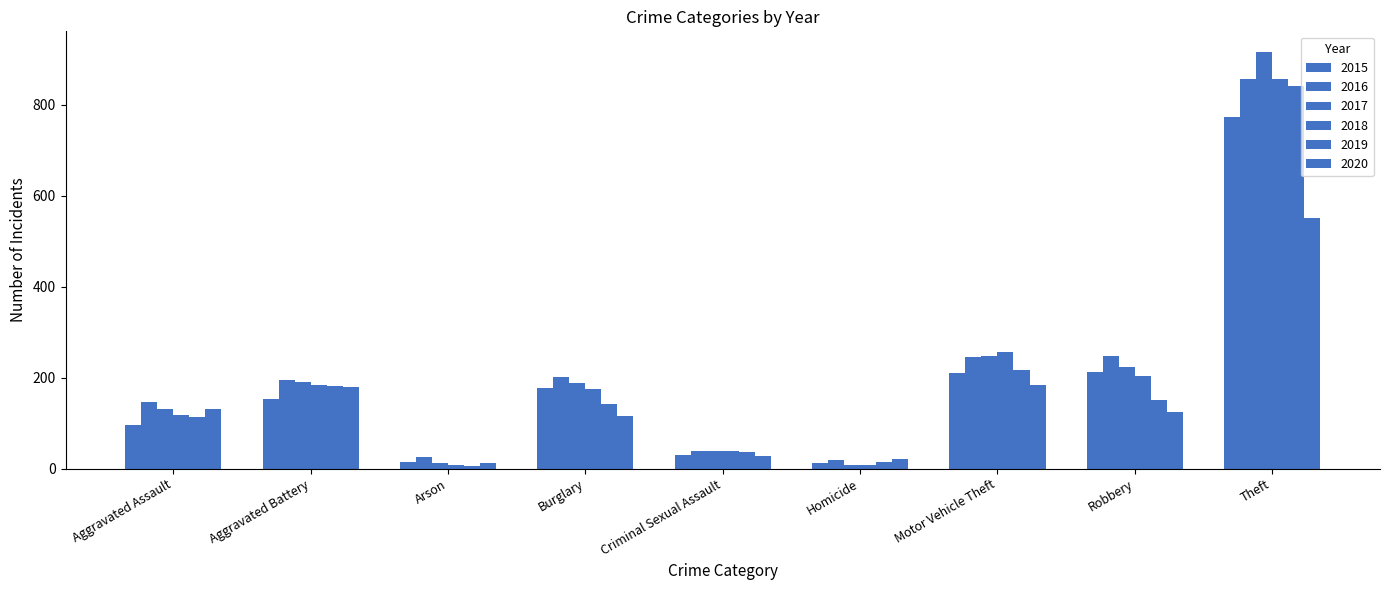

Reading left to right, list all the values displayed in this chart.

2015: Aggravated Assault=95	Aggravated Battery=154	Arson=15	Burglary=178	Criminal Sexual Assault=31	Homicide=13	Motor Vehicle Theft=211	Robbery=212	Theft=774
2016: Aggravated Assault=146	Aggravated Battery=196	Arson=25	Burglary=201	Criminal Sexual Assault=39	Homicide=18	Motor Vehicle Theft=245	Robbery=247	Theft=858
2017: Aggravated Assault=131	Aggravated Battery=191	Arson=12	Burglary=189	Criminal Sexual Assault=39	Homicide=8	Motor Vehicle Theft=247	Robbery=224	Theft=916
2018: Aggravated Assault=119	Aggravated Battery=183	Arson=8	Burglary=176	Criminal Sexual Assault=38	Homicide=8	Motor Vehicle Theft=256	Robbery=204	Theft=856
2019: Aggravated Assault=113	Aggravated Battery=182	Arson=6	Burglary=143	Criminal Sexual Assault=37	Homicide=14	Motor Vehicle Theft=216	Robbery=150	Theft=841
2020: Aggravated Assault=131	Aggravated Battery=180	Arson=12	Burglary=116	Criminal Sexual Assault=28	Homicide=22	Motor Vehicle Theft=184	Robbery=124	Theft=551